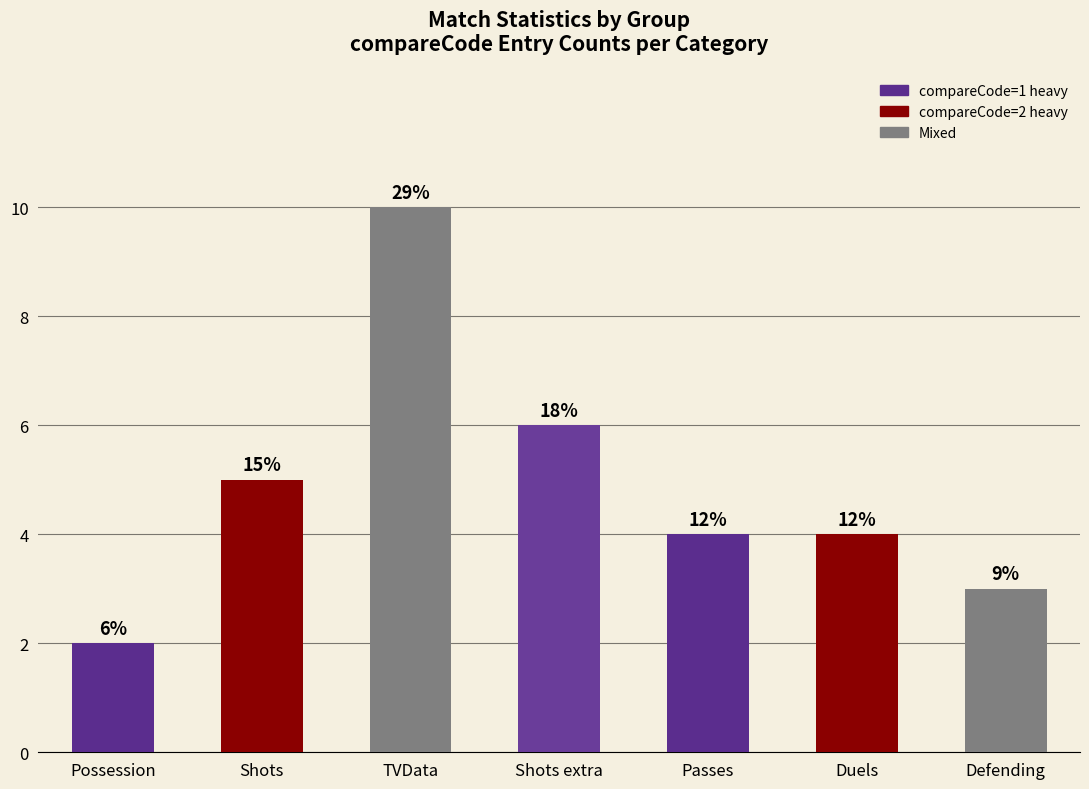

List the labels in order of value, smallest first.

Possession, Defending, Passes, Duels, Shots, Shots extra, TVData